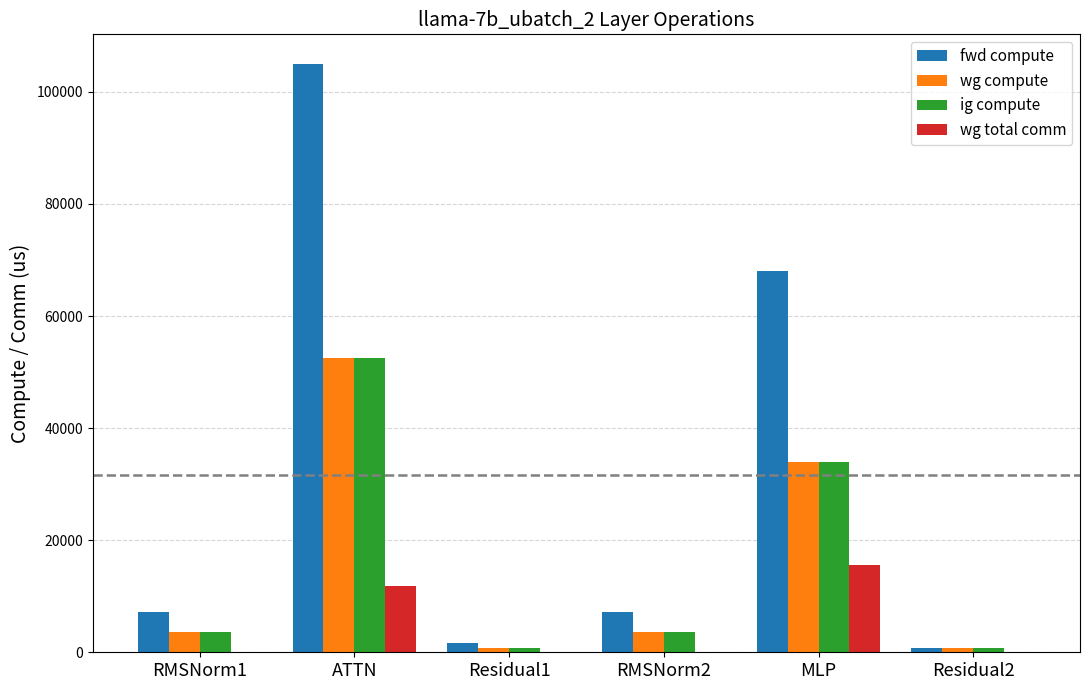

What is the total value across all series at MLP?

151756.4